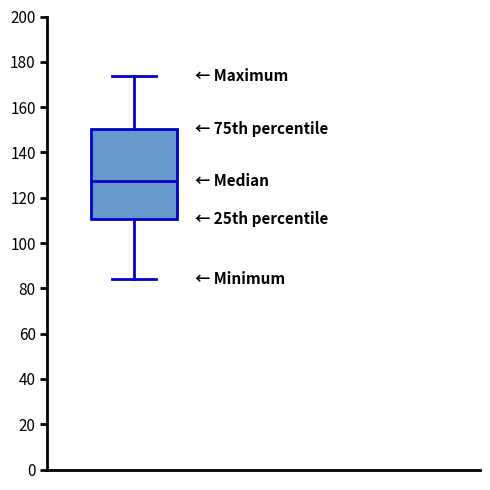

Where is the lower edge of the box on the y-axis? The values are not printed on the chart, so give them approximately, as read against the axis.

110